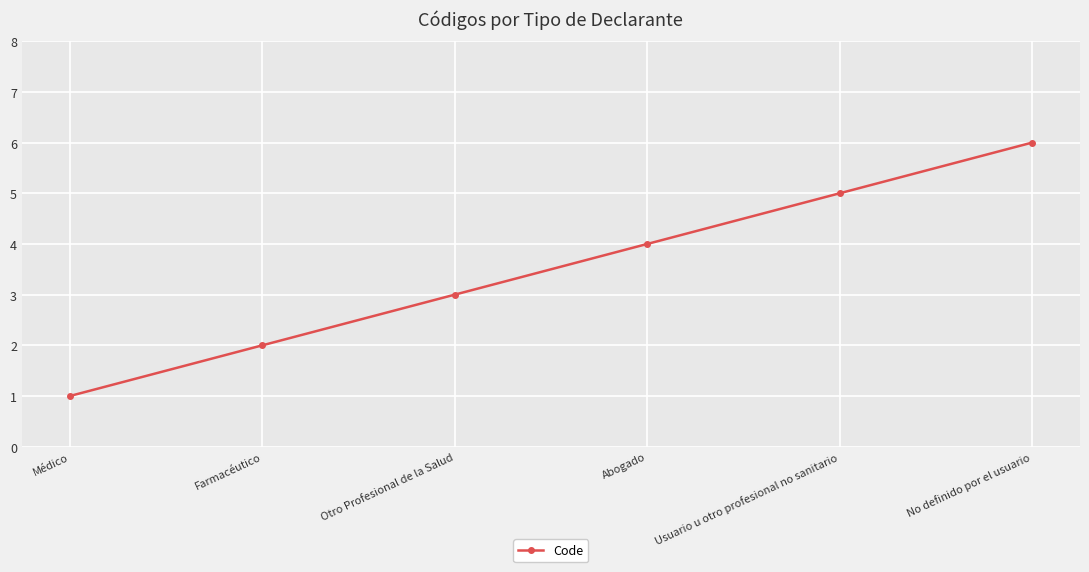

Rank the categories by value from highest to lowest.

No definido por el usuario, Usuario u otro profesional no sanitario, Abogado, Otro Profesional de la Salud, Farmacéutico, Médico